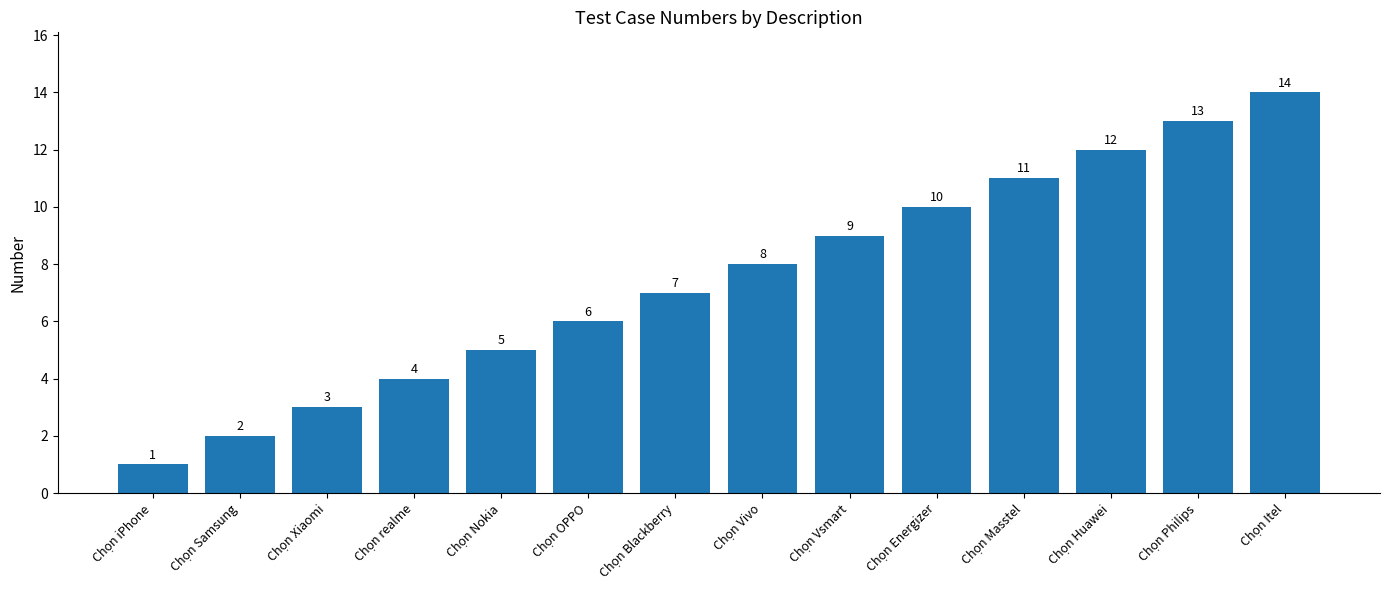

How many values are below 8?

7